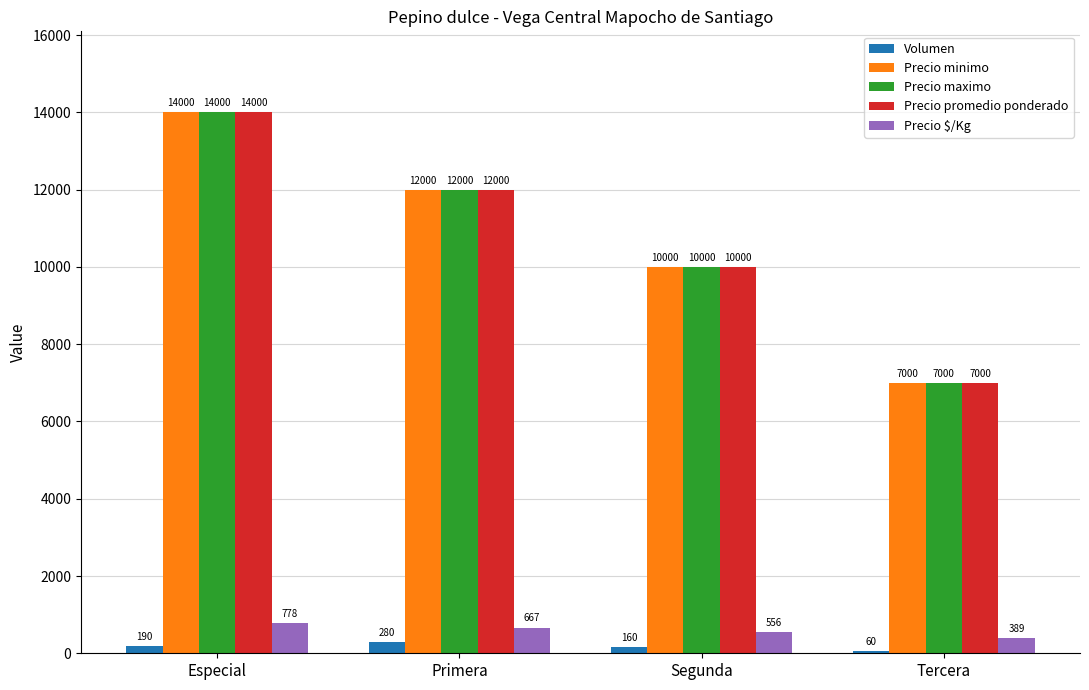

What is the difference between the maximum and minimum values in the Precio minimo series?

7000